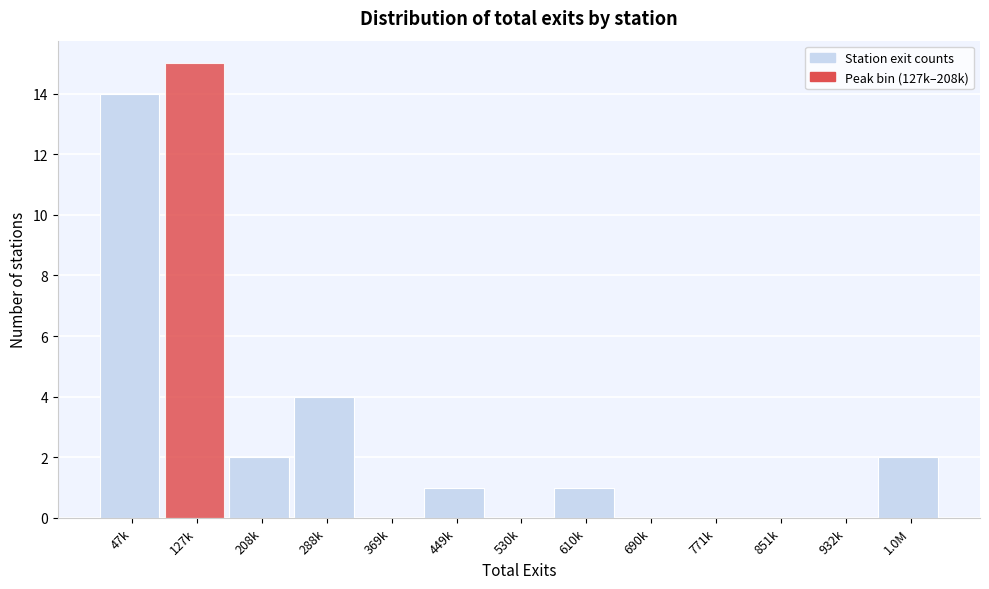

Reading left to right, list all the values displayed in this chart.

47k=14	127k=15	208k=2	288k=4	369k=0	449k=1	530k=0	610k=1	690k=0	771k=0	851k=0	932k=0	1.0M=2